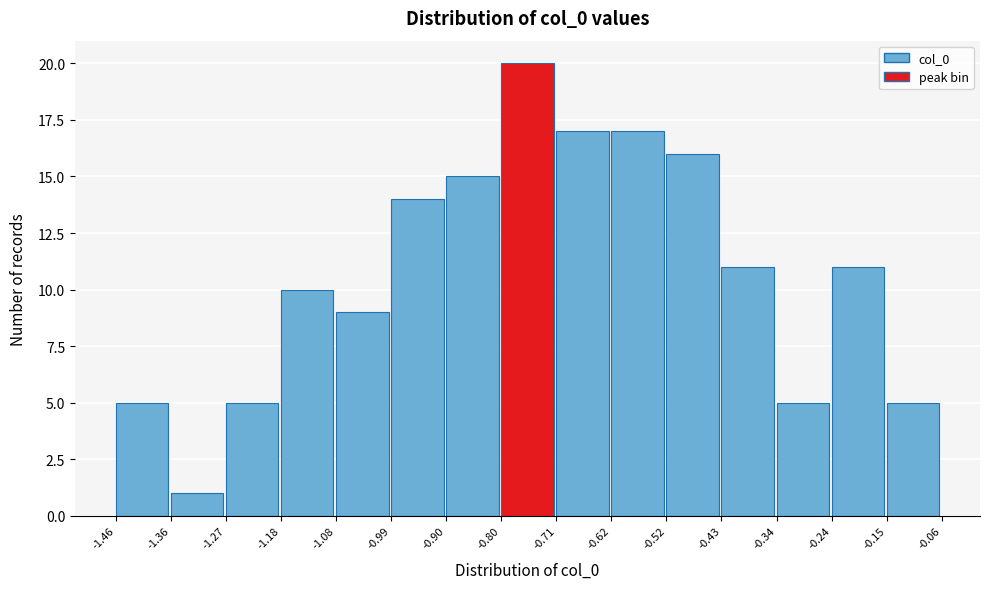

What is the height of the bar covering -1.08 to -0.99 on the x-axis? The values are not printed on the chart, so give them approximately, as read against the axis.

9